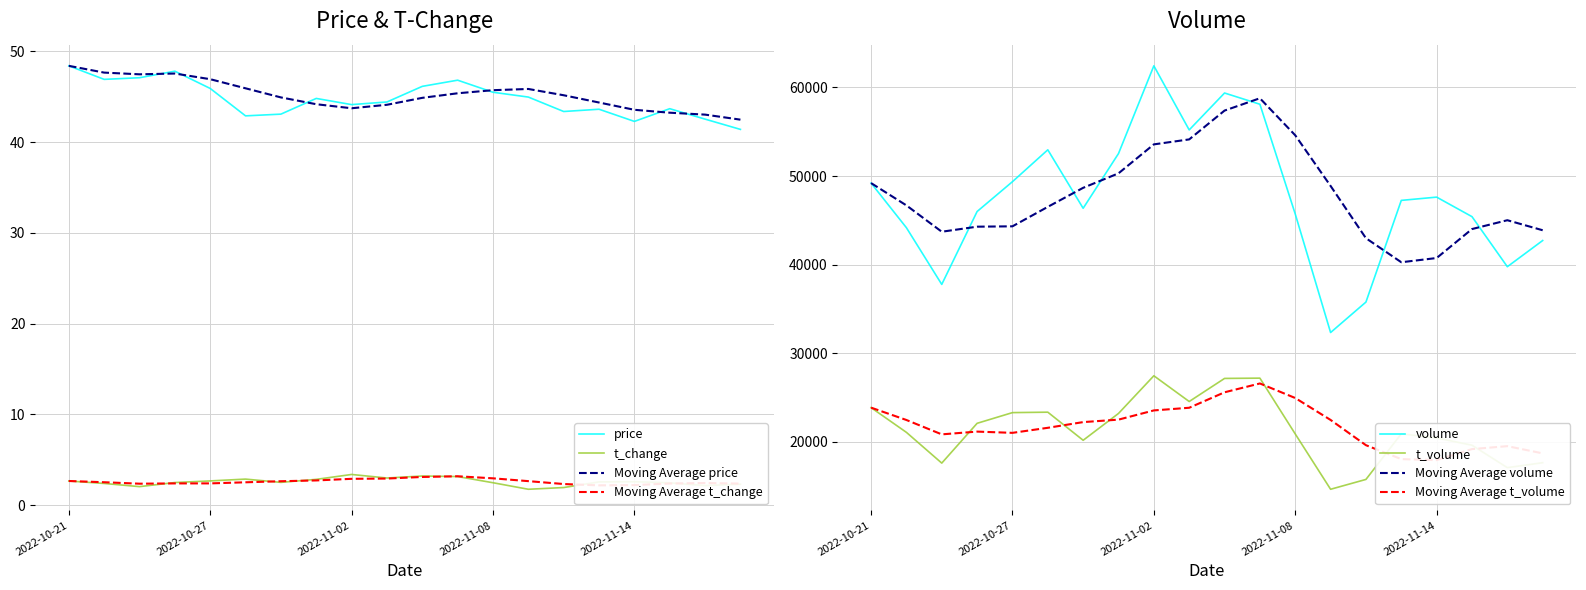

List the series in order of their peak value, highest first.

price, t_change